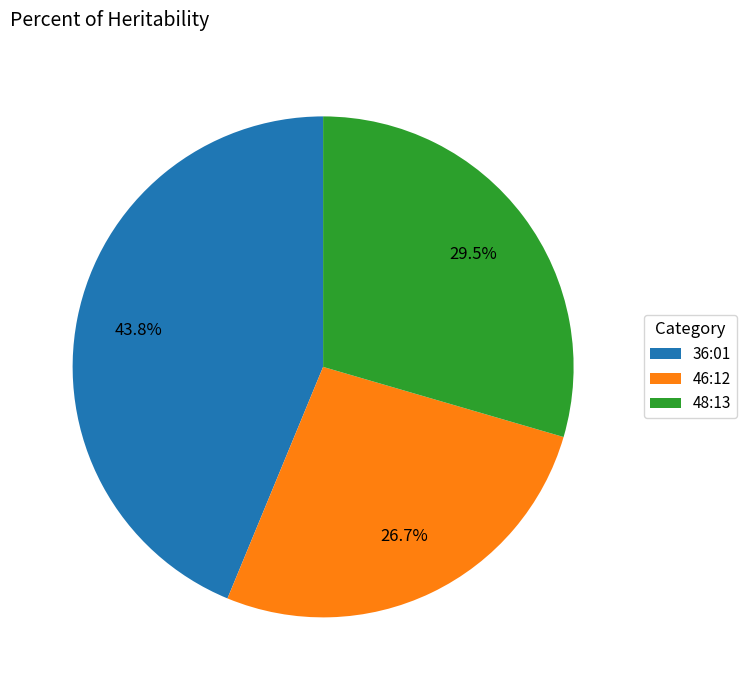

Approximately how many times larger is the value at 36:01 compared to 46:12?

1.6